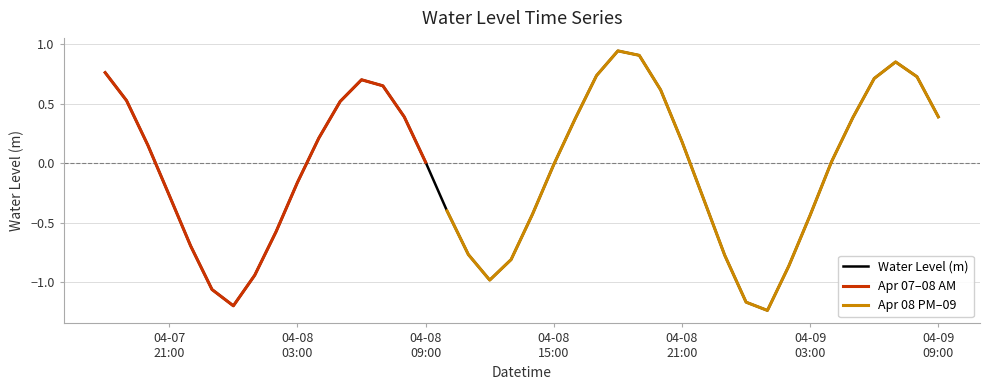

What is the difference between the maximum and second lowest values?

2.1